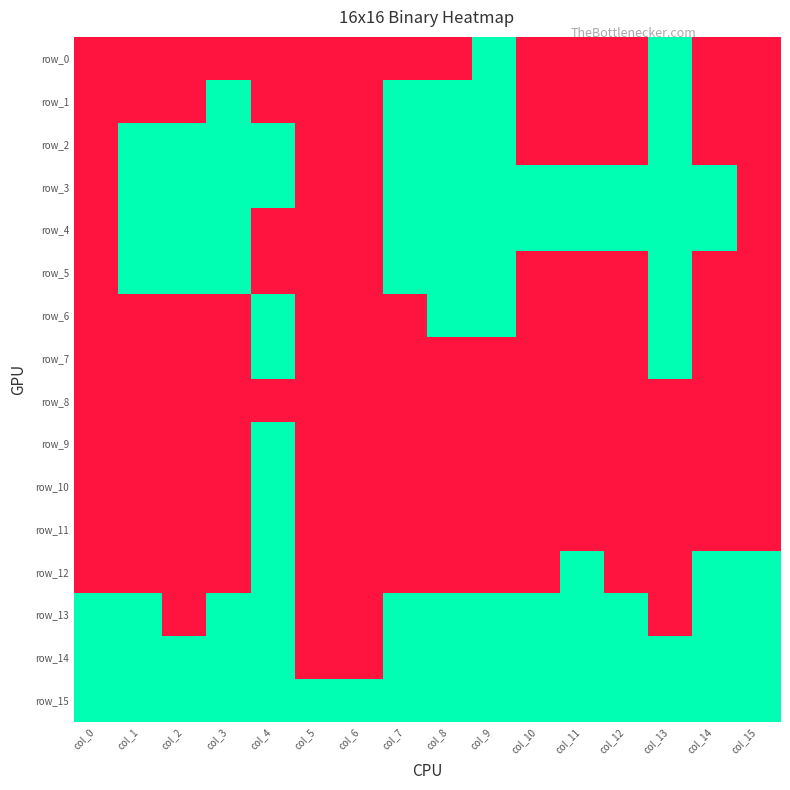

Reading right to left, extract all data points from this chart.

row_0: col_15=0	col_14=0	col_13=1	col_12=0	col_11=0	col_10=0	col_9=1	col_8=0	col_7=0	col_6=0	col_5=0	col_4=0	col_3=0	col_2=0	col_1=0	col_0=0
row_1: col_15=0	col_14=0	col_13=1	col_12=0	col_11=0	col_10=0	col_9=1	col_8=1	col_7=1	col_6=0	col_5=0	col_4=0	col_3=1	col_2=0	col_1=0	col_0=0
row_2: col_15=0	col_14=0	col_13=1	col_12=0	col_11=0	col_10=0	col_9=1	col_8=1	col_7=1	col_6=0	col_5=0	col_4=1	col_3=1	col_2=1	col_1=1	col_0=0
row_3: col_15=0	col_14=1	col_13=1	col_12=1	col_11=1	col_10=1	col_9=1	col_8=1	col_7=1	col_6=0	col_5=0	col_4=1	col_3=1	col_2=1	col_1=1	col_0=0
row_4: col_15=0	col_14=1	col_13=1	col_12=1	col_11=1	col_10=1	col_9=1	col_8=1	col_7=1	col_6=0	col_5=0	col_4=0	col_3=1	col_2=1	col_1=1	col_0=0
row_5: col_15=0	col_14=0	col_13=1	col_12=0	col_11=0	col_10=0	col_9=1	col_8=1	col_7=1	col_6=0	col_5=0	col_4=0	col_3=1	col_2=1	col_1=1	col_0=0
row_6: col_15=0	col_14=0	col_13=1	col_12=0	col_11=0	col_10=0	col_9=1	col_8=1	col_7=0	col_6=0	col_5=0	col_4=1	col_3=0	col_2=0	col_1=0	col_0=0
row_7: col_15=0	col_14=0	col_13=1	col_12=0	col_11=0	col_10=0	col_9=0	col_8=0	col_7=0	col_6=0	col_5=0	col_4=1	col_3=0	col_2=0	col_1=0	col_0=0
row_8: col_15=0	col_14=0	col_13=0	col_12=0	col_11=0	col_10=0	col_9=0	col_8=0	col_7=0	col_6=0	col_5=0	col_4=0	col_3=0	col_2=0	col_1=0	col_0=0
row_9: col_15=0	col_14=0	col_13=0	col_12=0	col_11=0	col_10=0	col_9=0	col_8=0	col_7=0	col_6=0	col_5=0	col_4=1	col_3=0	col_2=0	col_1=0	col_0=0
row_10: col_15=0	col_14=0	col_13=0	col_12=0	col_11=0	col_10=0	col_9=0	col_8=0	col_7=0	col_6=0	col_5=0	col_4=1	col_3=0	col_2=0	col_1=0	col_0=0
row_11: col_15=0	col_14=0	col_13=0	col_12=0	col_11=0	col_10=0	col_9=0	col_8=0	col_7=0	col_6=0	col_5=0	col_4=1	col_3=0	col_2=0	col_1=0	col_0=0
row_12: col_15=1	col_14=1	col_13=0	col_12=0	col_11=1	col_10=0	col_9=0	col_8=0	col_7=0	col_6=0	col_5=0	col_4=1	col_3=0	col_2=0	col_1=0	col_0=0
row_13: col_15=1	col_14=1	col_13=0	col_12=1	col_11=1	col_10=1	col_9=1	col_8=1	col_7=1	col_6=0	col_5=0	col_4=1	col_3=1	col_2=0	col_1=1	col_0=1
row_14: col_15=1	col_14=1	col_13=1	col_12=1	col_11=1	col_10=1	col_9=1	col_8=1	col_7=1	col_6=0	col_5=0	col_4=1	col_3=1	col_2=1	col_1=1	col_0=1
row_15: col_15=1	col_14=1	col_13=1	col_12=1	col_11=1	col_10=1	col_9=1	col_8=1	col_7=1	col_6=1	col_5=1	col_4=1	col_3=1	col_2=1	col_1=1	col_0=1